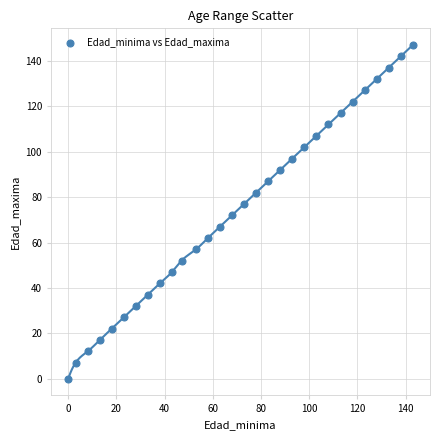

What is the range of Y values (max minus min)?

147